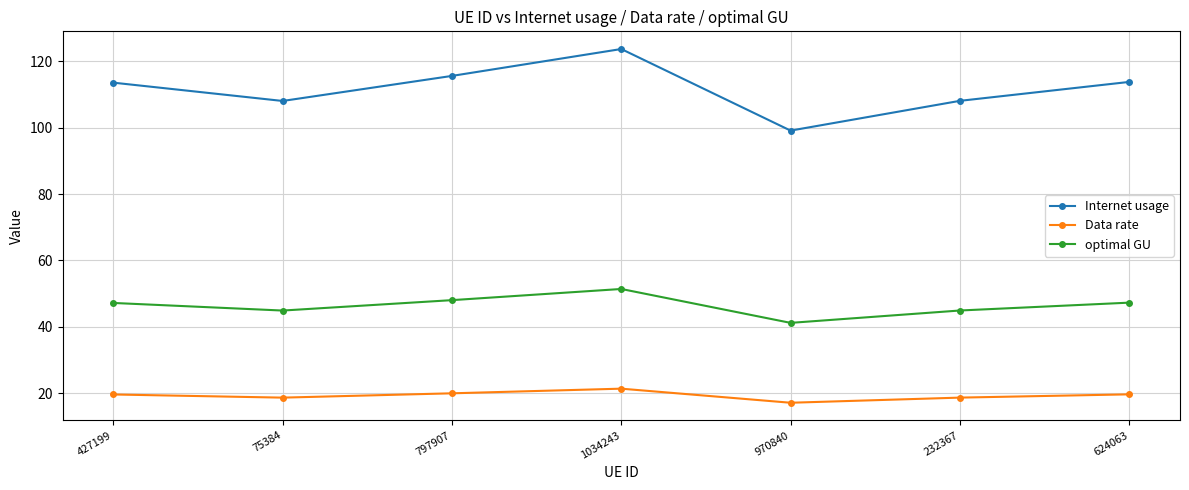

What is the sum of the Data rate values at 624063 and 970840?

36.8